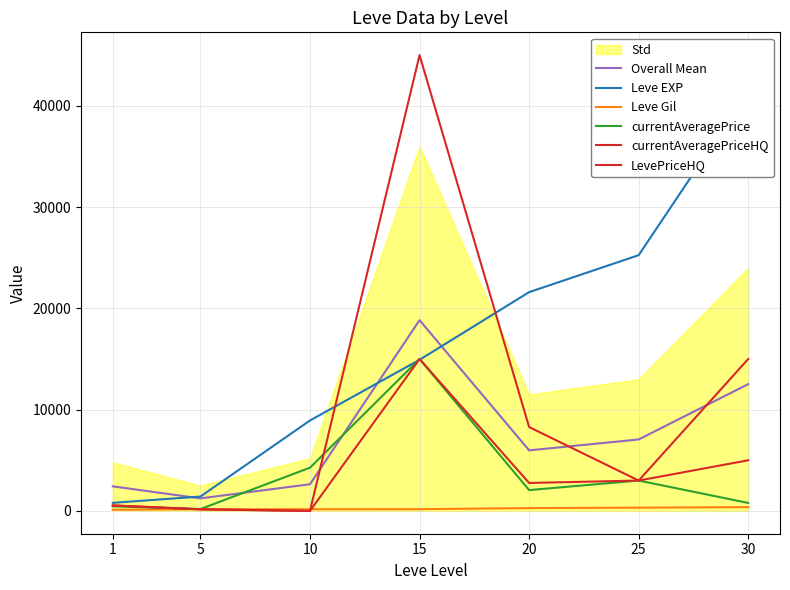

At which label does Leve Gil first exceed 172?

20